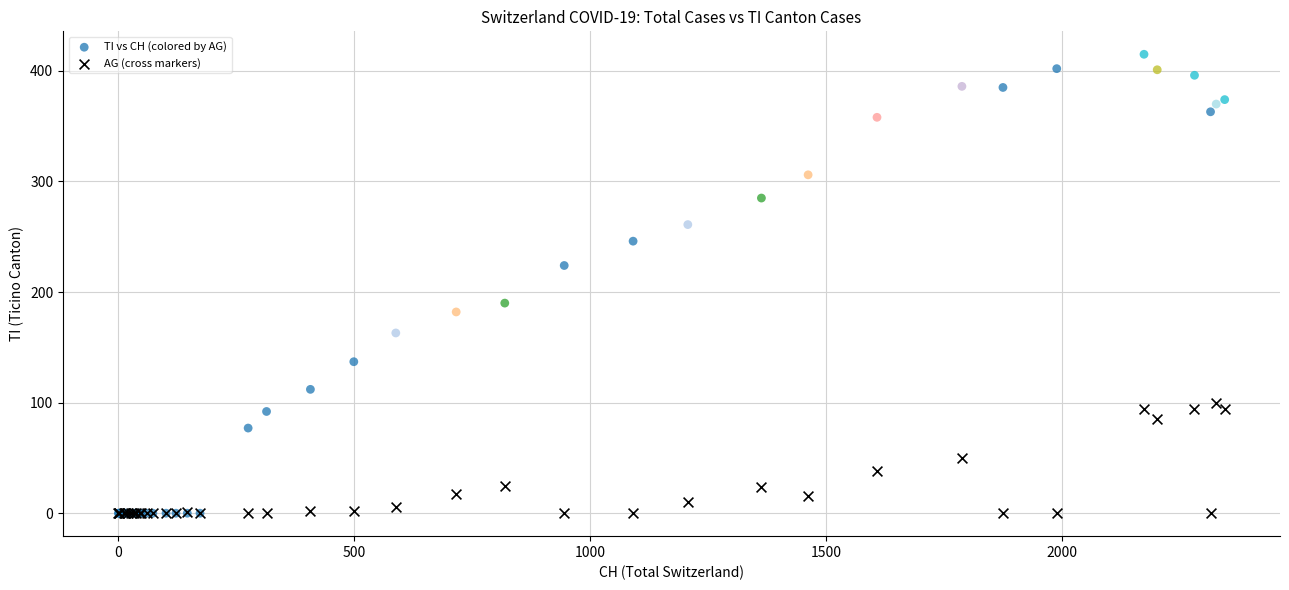

What are all the series names shown in the legend?

TI vs CH (colored by AG), AG (cross markers)